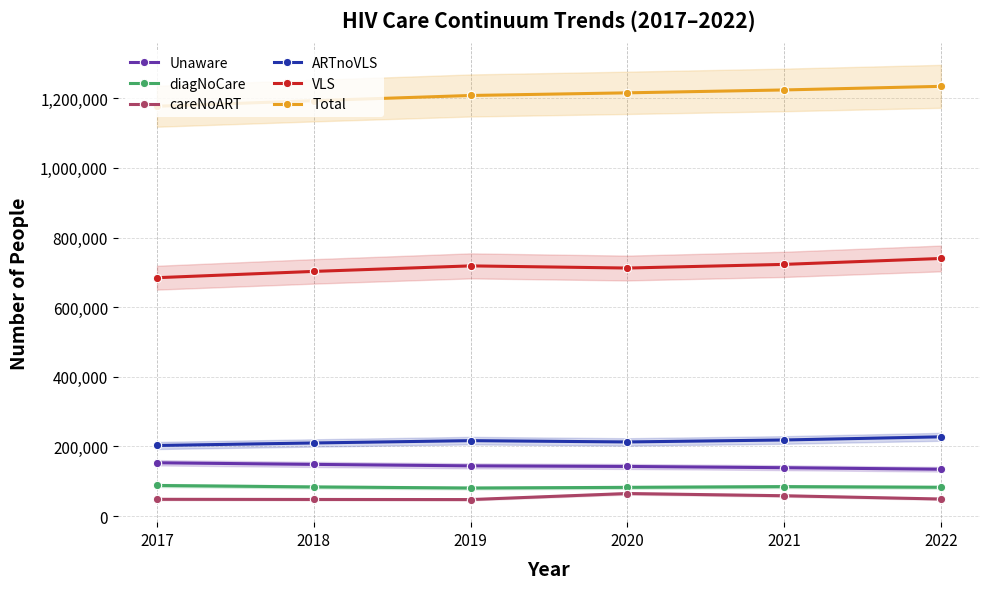

Does the chart have visible grid lines?

Yes